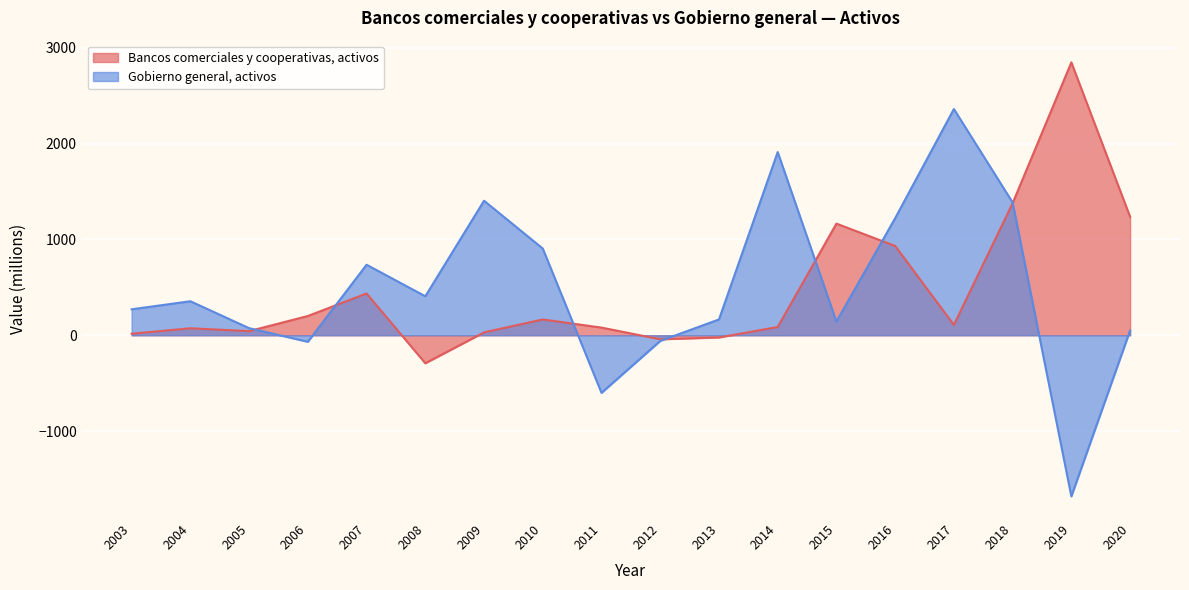

What is the sum of the values at 2006 and 2003?

217